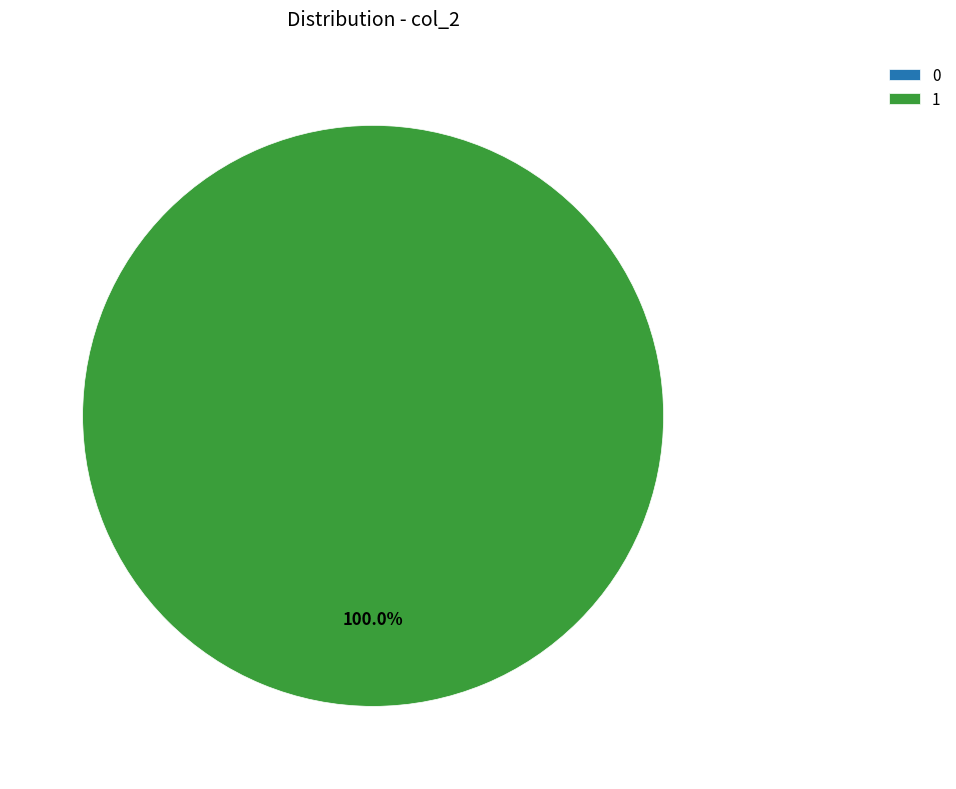

To the nearest percent, what is the difference between the 0 and 1 slice percentages?

100%